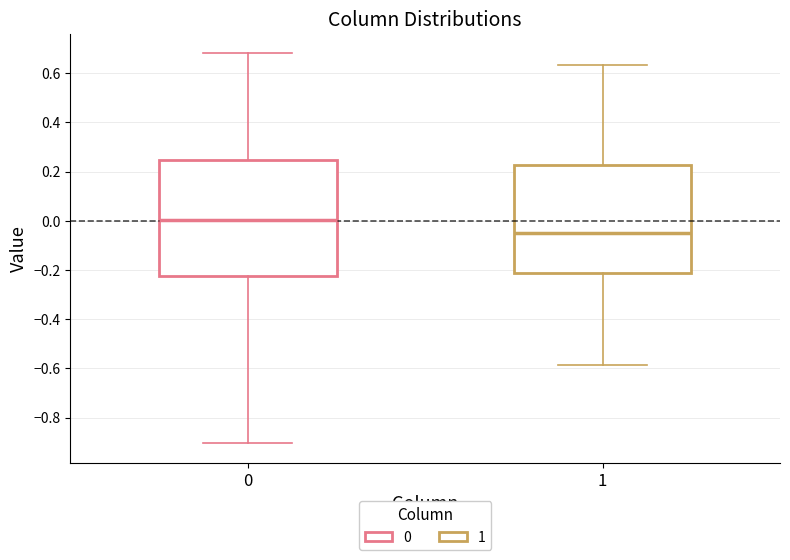

Reading left to right, transcribe this box plot: for each box, give where its median line is, the range the box spans, and where its two whiskers end, as read against the y-axis. The values are not printed on the chart, so give them approximately, as read against the axis.

0: median 0.00, box -0.22 to 0.24, whiskers -0.90 to 0.68
1: median -0.04, box -0.22 to 0.22, whiskers -0.58 to 0.64